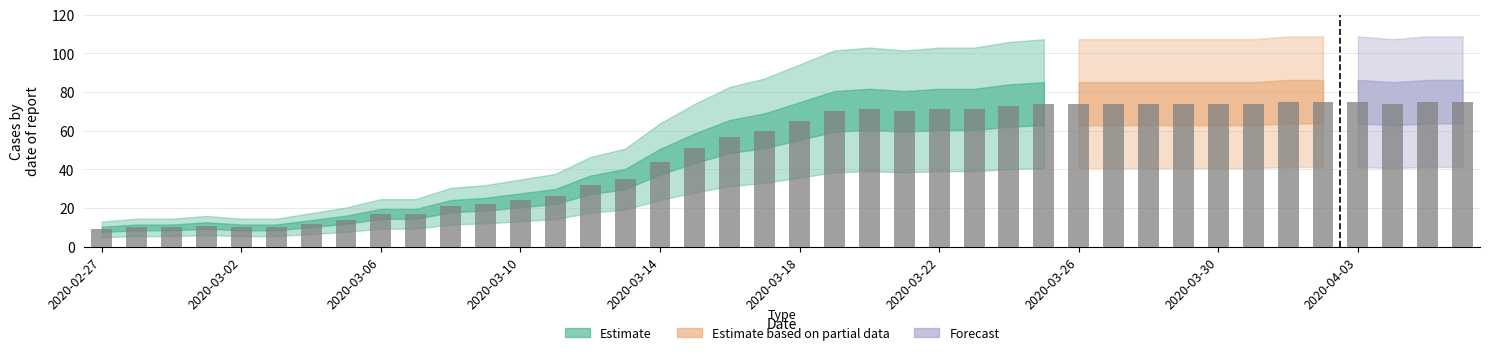

What is the difference between the maximum and minimum values?

66